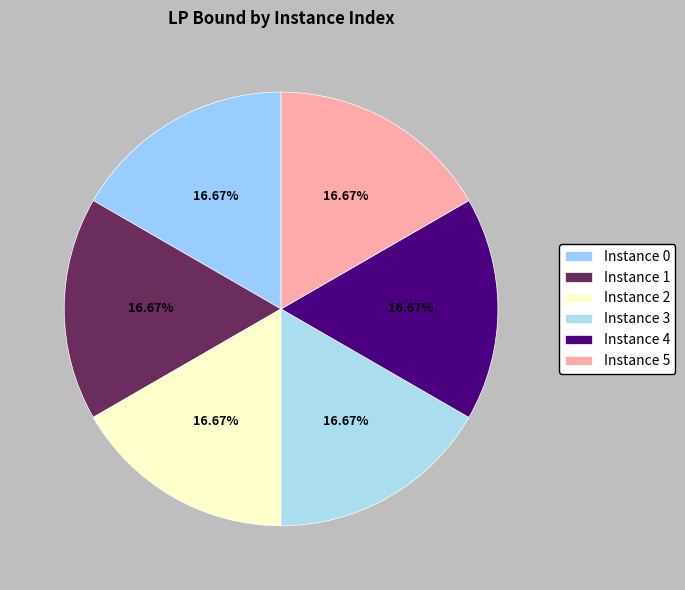

How many slices are in this pie chart?

6